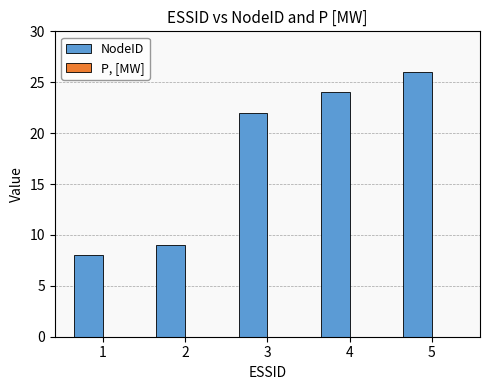

The chart shows a value of 9 at 3. True or false?

False